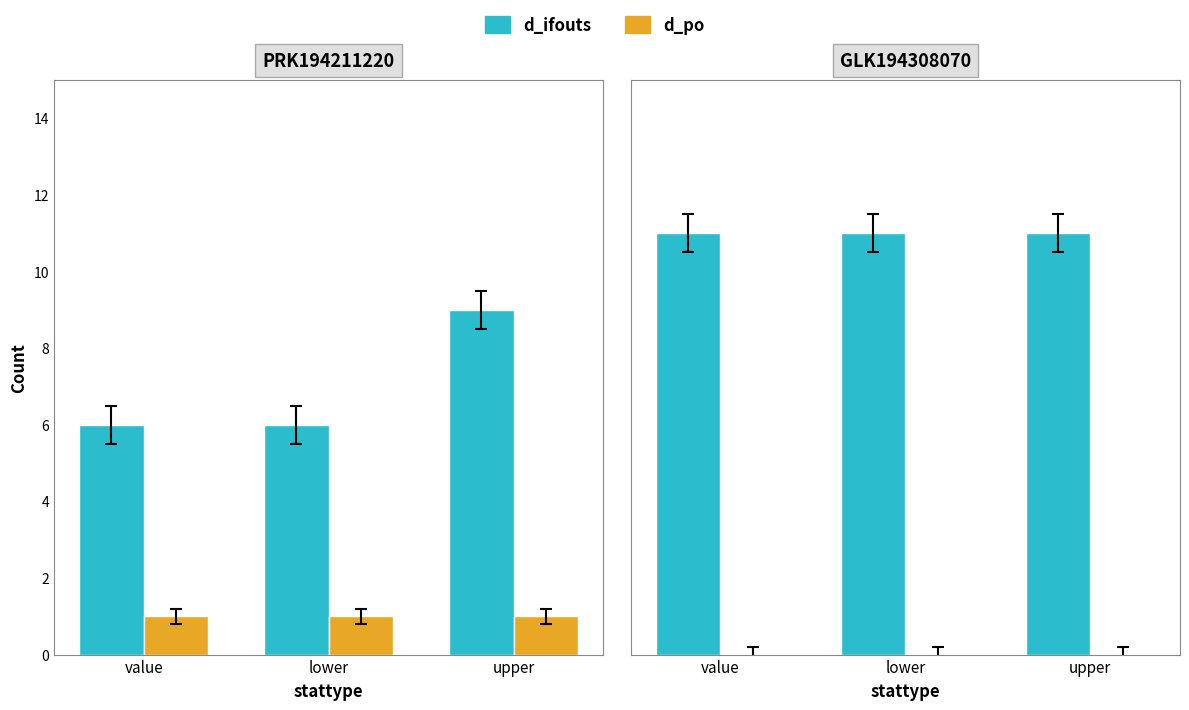

What is the label of the 3rd bar from the left?

upper